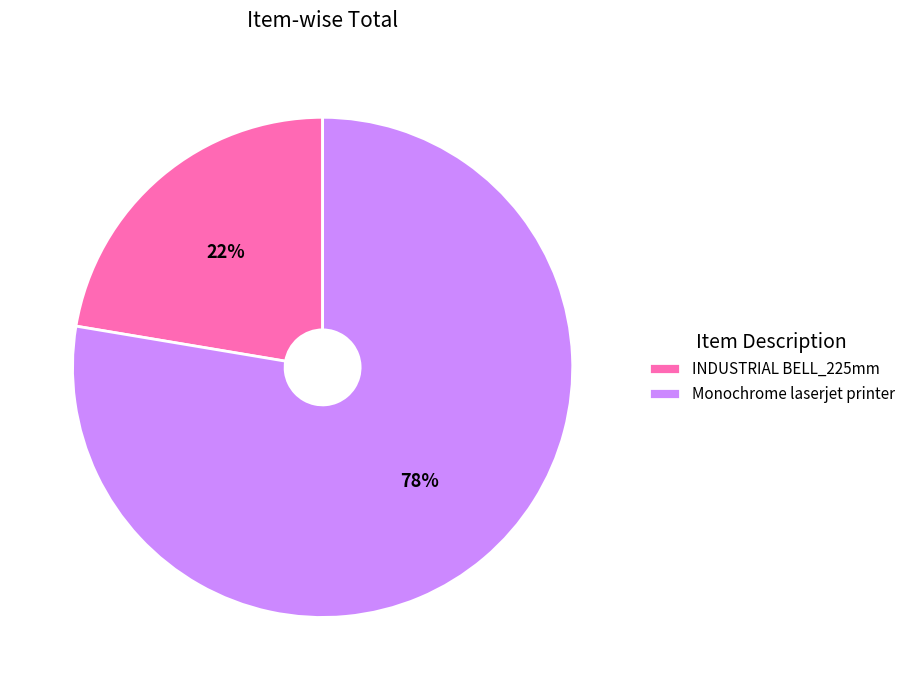

Count the number of slices in the pie.

2